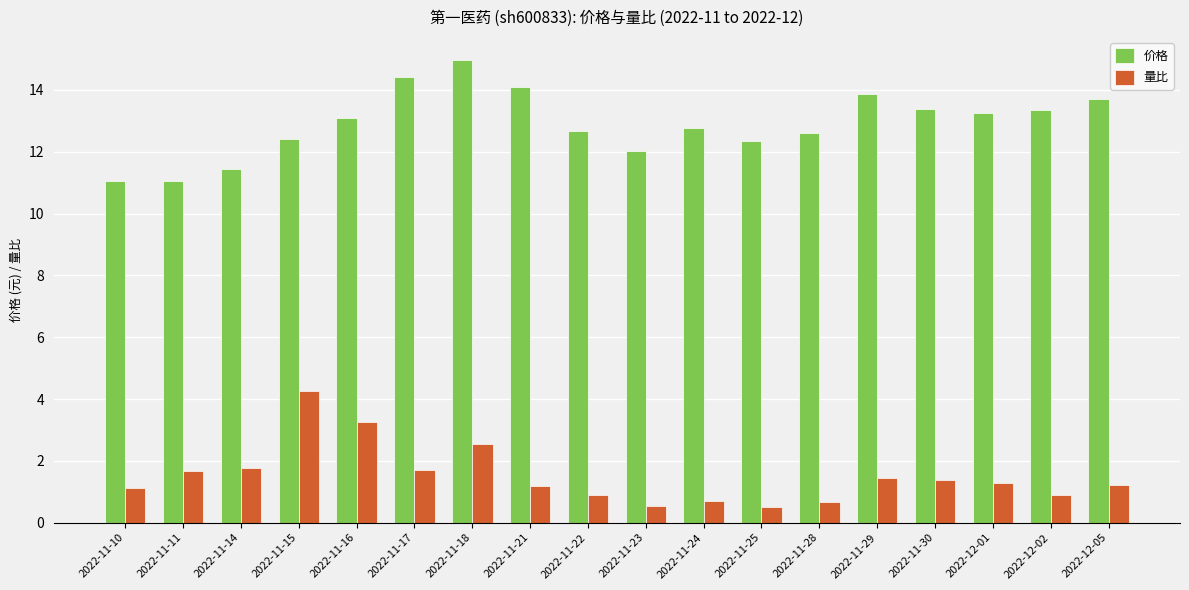

What is the sum of the 价格 values at 2022-11-30 and 2022-11-18?

28.4